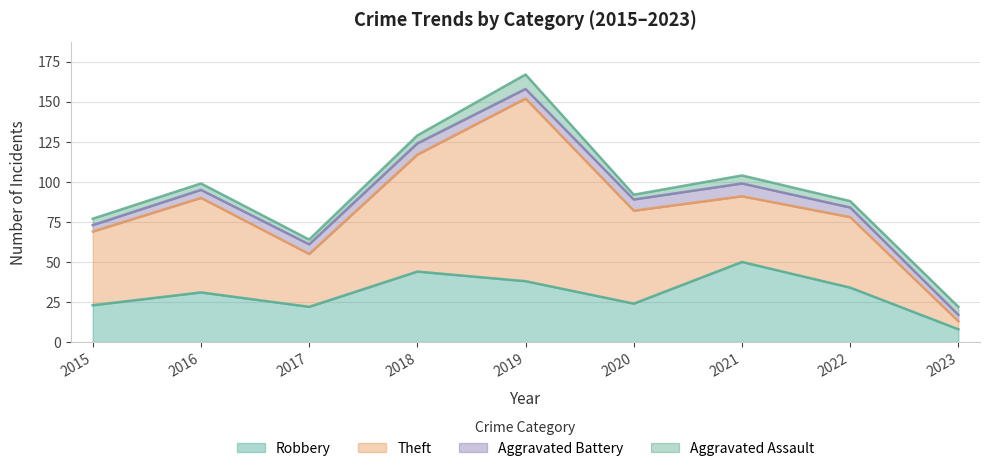

How many Aggravated Battery values are between 5 and 7?

6